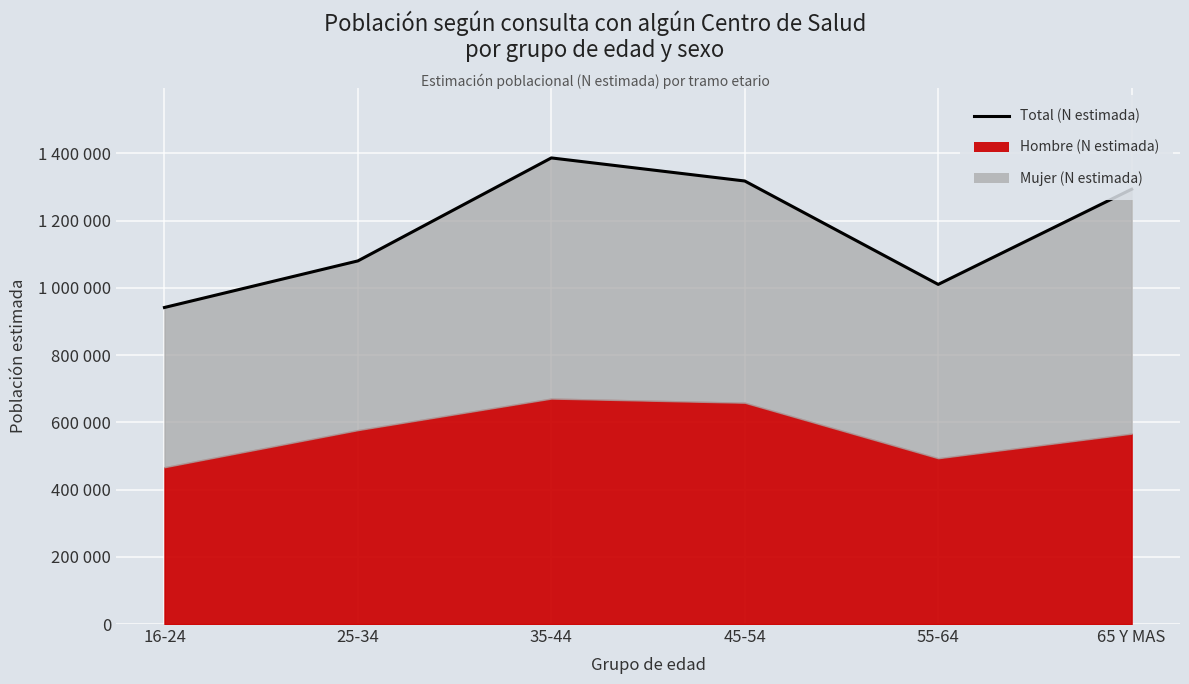

The chart shows a value of 1386183 at 35-44. True or false?

True